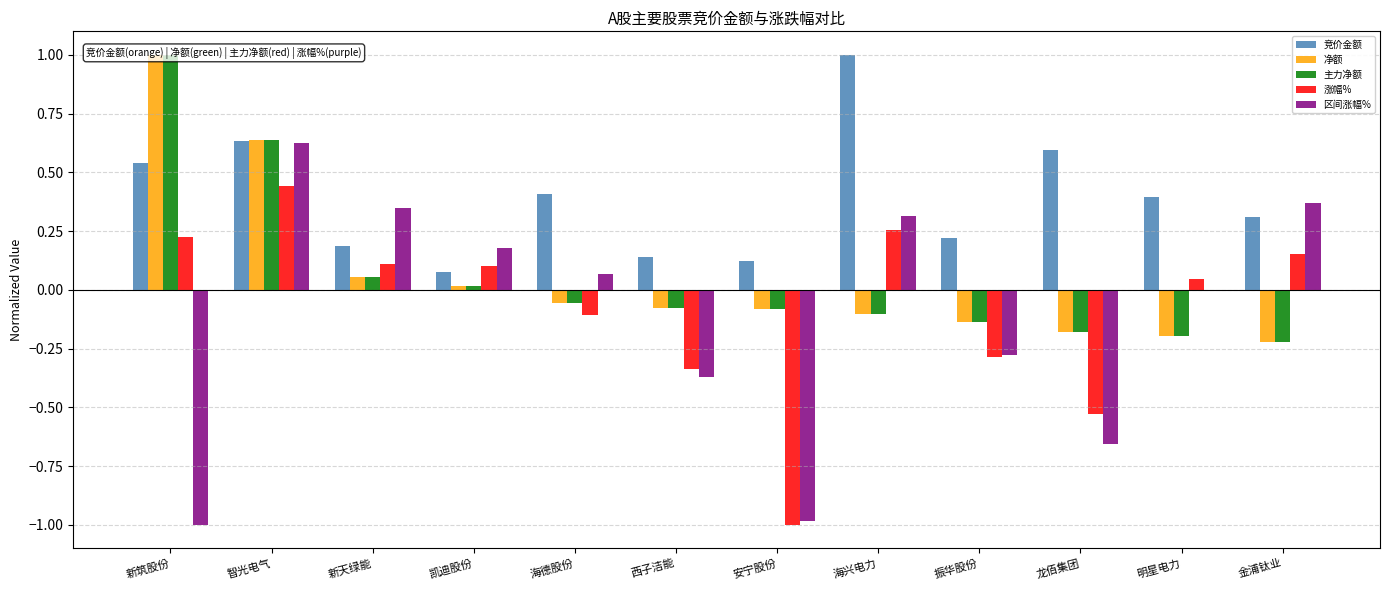

What is the label of the 7th bar from the right?

西子洁能